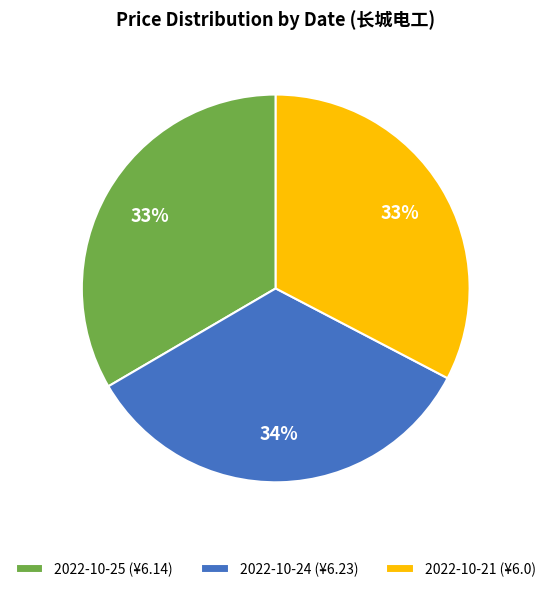

Is the sum of 2022-10-24 (¥6.23) and 2022-10-21 (¥6.0) greater than half?

Yes